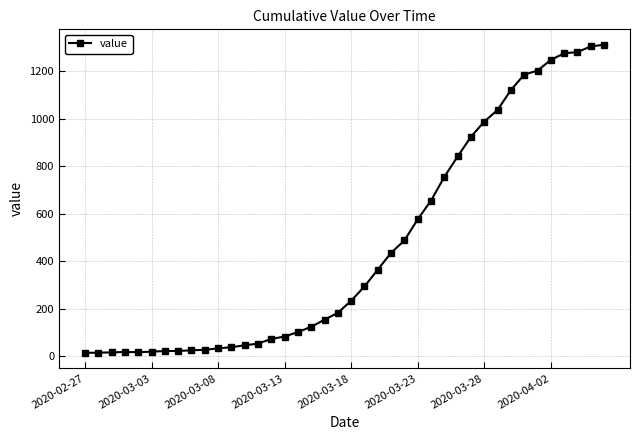

What is the difference between the maximum and minimum values?

1299